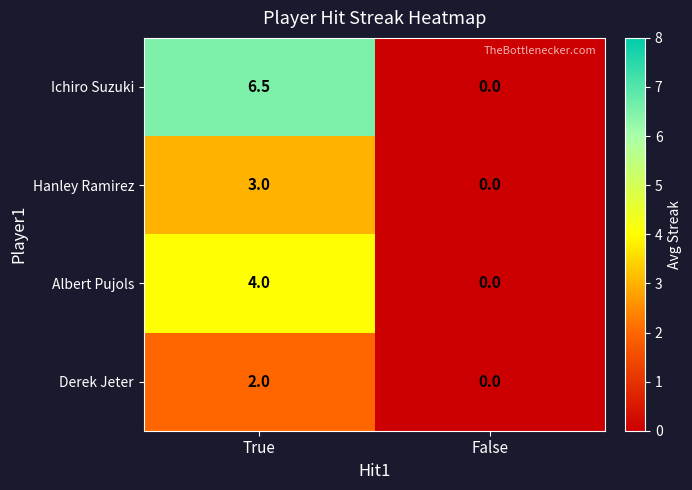

The Derek Jeter series shows 2.0 at True. True or false?

True